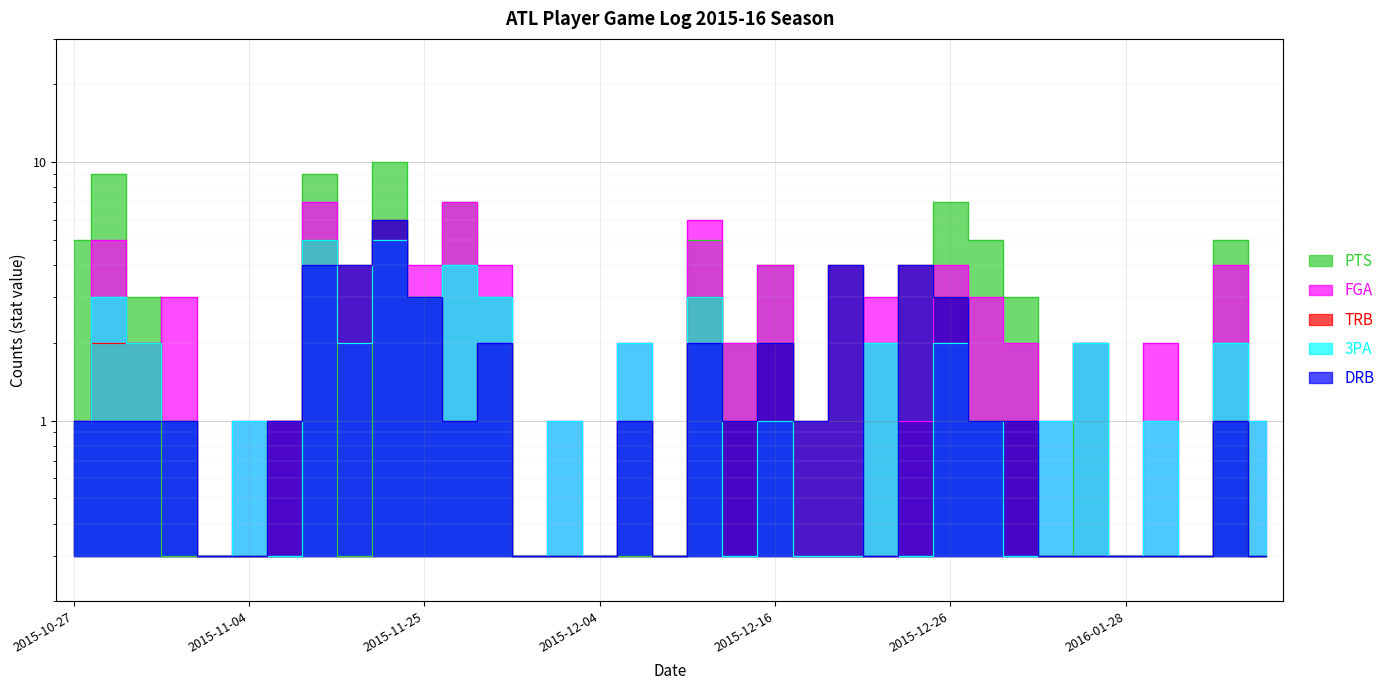

Reading left to right, what are all the values shown in this chart?

PTS: 2015-10-27=5.0	2015-10-29=9.0	2015-10-30=3.0	2015-11-01=0.3	2015-11-03=0.3	2015-11-04=0.3	2015-11-06=0.3	2015-11-18=9.0	2015-11-21=0.3	2015-11-24=10.0	2015-11-25=3.0	2015-11-27=7.0	2015-11-28=3.0	2015-11-30=0.3	2015-12-02=0.3	2015-12-04=0.3	2015-12-09=0.3	2015-12-10=0.3	2015-12-12=5.0	2015-12-14=2.0	2015-12-16=4.0	2015-12-18=0.3	2015-12-20=0.3	2015-12-21=2.0	2015-12-23=0.3	2015-12-26=7.0	2015-12-28=5.0	2015-12-29=3.0	2016-01-03=0.3	2016-01-25=2.0	2016-01-28=0.3	2016-01-31=0.3	2016-02-01=0.3	2016-02-03=5.0	2016-02-10=0.3
FGA: 2015-10-27=1.0	2015-10-29=5.0	2015-10-30=2.0	2015-11-01=3.0	2015-11-03=0.3	2015-11-04=1.0	2015-11-06=1.0	2015-11-18=7.0	2015-11-21=2.0	2015-11-24=5.0	2015-11-25=4.0	2015-11-27=7.0	2015-11-28=4.0	2015-11-30=0.3	2015-12-02=1.0	2015-12-04=0.3	2015-12-09=2.0	2015-12-10=0.3	2015-12-12=6.0	2015-12-14=2.0	2015-12-16=4.0	2015-12-18=0.3	2015-12-20=0.3	2015-12-21=3.0	2015-12-23=1.0	2015-12-26=4.0	2015-12-28=3.0	2015-12-29=2.0	2016-01-03=1.0	2016-01-25=2.0	2016-01-28=0.3	2016-01-31=2.0	2016-02-01=0.3	2016-02-03=4.0	2016-02-10=1.0
TRB: 2015-10-27=1.0	2015-10-29=2.0	2015-10-30=2.0	2015-11-01=1.0	2015-11-03=0.3	2015-11-04=0.3	2015-11-06=1.0	2015-11-18=5.0	2015-11-21=4.0	2015-11-24=6.0	2015-11-25=3.0	2015-11-27=1.0	2015-11-28=2.0	2015-11-30=0.3	2015-12-02=0.3	2015-12-04=0.3	2015-12-09=1.0	2015-12-10=0.3	2015-12-12=3.0	2015-12-14=1.0	2015-12-16=2.0	2015-12-18=1.0	2015-12-20=4.0	2015-12-21=0.3	2015-12-23=4.0	2015-12-26=3.0	2015-12-28=1.0	2015-12-29=1.0	2016-01-03=0.3	2016-01-25=0.3	2016-01-28=0.3	2016-01-31=0.3	2016-02-01=0.3	2016-02-03=1.0	2016-02-10=0.3
3PA: 2015-10-27=1.0	2015-10-29=3.0	2015-10-30=2.0	2015-11-01=1.0	2015-11-03=0.3	2015-11-04=1.0	2015-11-06=0.3	2015-11-18=5.0	2015-11-21=2.0	2015-11-24=5.0	2015-11-25=3.0	2015-11-27=4.0	2015-11-28=3.0	2015-11-30=0.3	2015-12-02=1.0	2015-12-04=0.3	2015-12-09=2.0	2015-12-10=0.3	2015-12-12=3.0	2015-12-14=0.3	2015-12-16=1.0	2015-12-18=0.3	2015-12-20=0.3	2015-12-21=2.0	2015-12-23=0.3	2015-12-26=2.0	2015-12-28=1.0	2015-12-29=0.3	2016-01-03=1.0	2016-01-25=2.0	2016-01-28=0.3	2016-01-31=1.0	2016-02-01=0.3	2016-02-03=2.0	2016-02-10=1.0
DRB: 2015-10-27=1.0	2015-10-29=1.0	2015-10-30=1.0	2015-11-01=1.0	2015-11-03=0.3	2015-11-04=0.3	2015-11-06=1.0	2015-11-18=4.0	2015-11-21=4.0	2015-11-24=6.0	2015-11-25=3.0	2015-11-27=1.0	2015-11-28=2.0	2015-11-30=0.3	2015-12-02=0.3	2015-12-04=0.3	2015-12-09=1.0	2015-12-10=0.3	2015-12-12=2.0	2015-12-14=1.0	2015-12-16=2.0	2015-12-18=1.0	2015-12-20=4.0	2015-12-21=0.3	2015-12-23=4.0	2015-12-26=3.0	2015-12-28=1.0	2015-12-29=1.0	2016-01-03=0.3	2016-01-25=0.3	2016-01-28=0.3	2016-01-31=0.3	2016-02-01=0.3	2016-02-03=1.0	2016-02-10=0.3